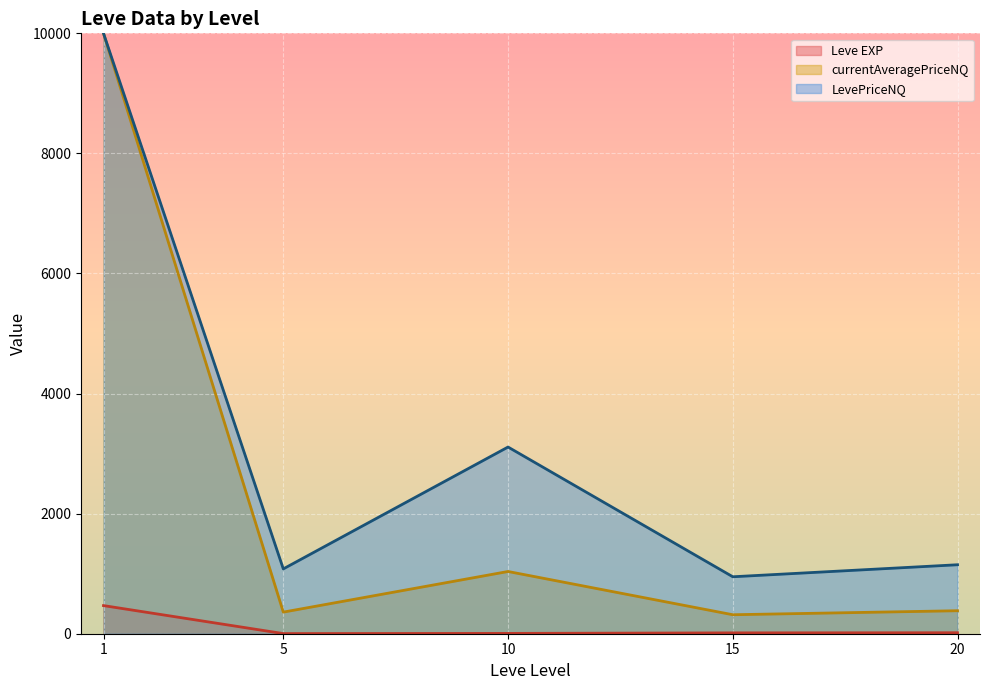

How many distinct data groups are displayed?

3